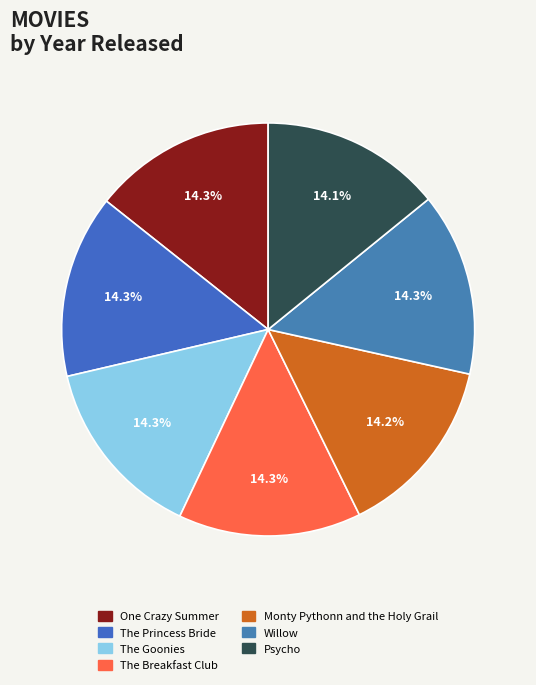

To the nearest percent, what percentage of the pie is One Crazy Summer?

14%